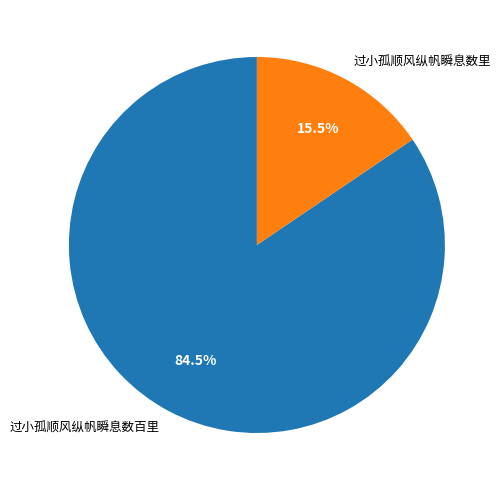

How many segments does this pie chart have?

2